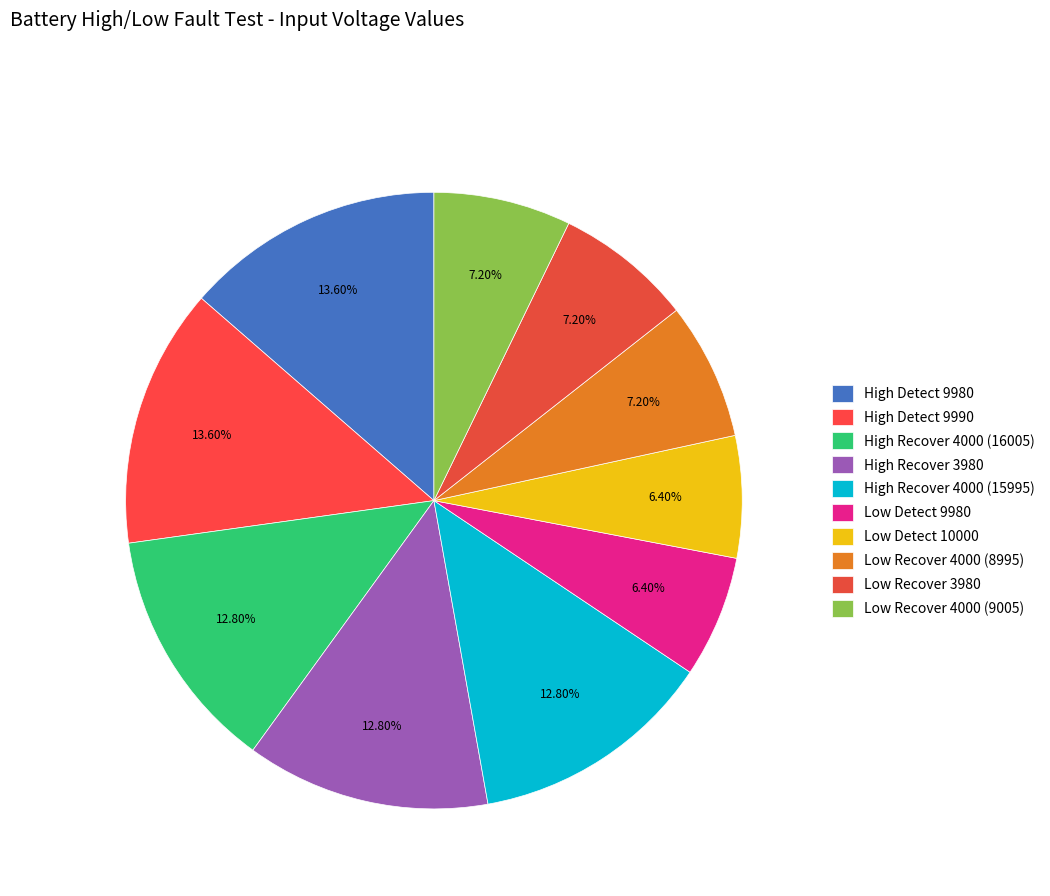

The Low Detect 9980 slice represents 6% of the pie. True or false?

True